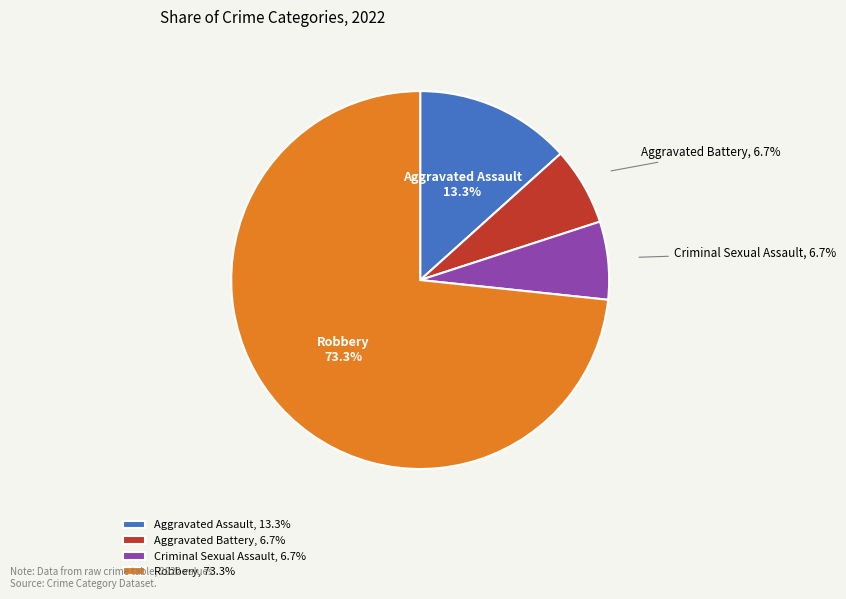

What percentage is the Robbery slice, to the nearest percent?

73%